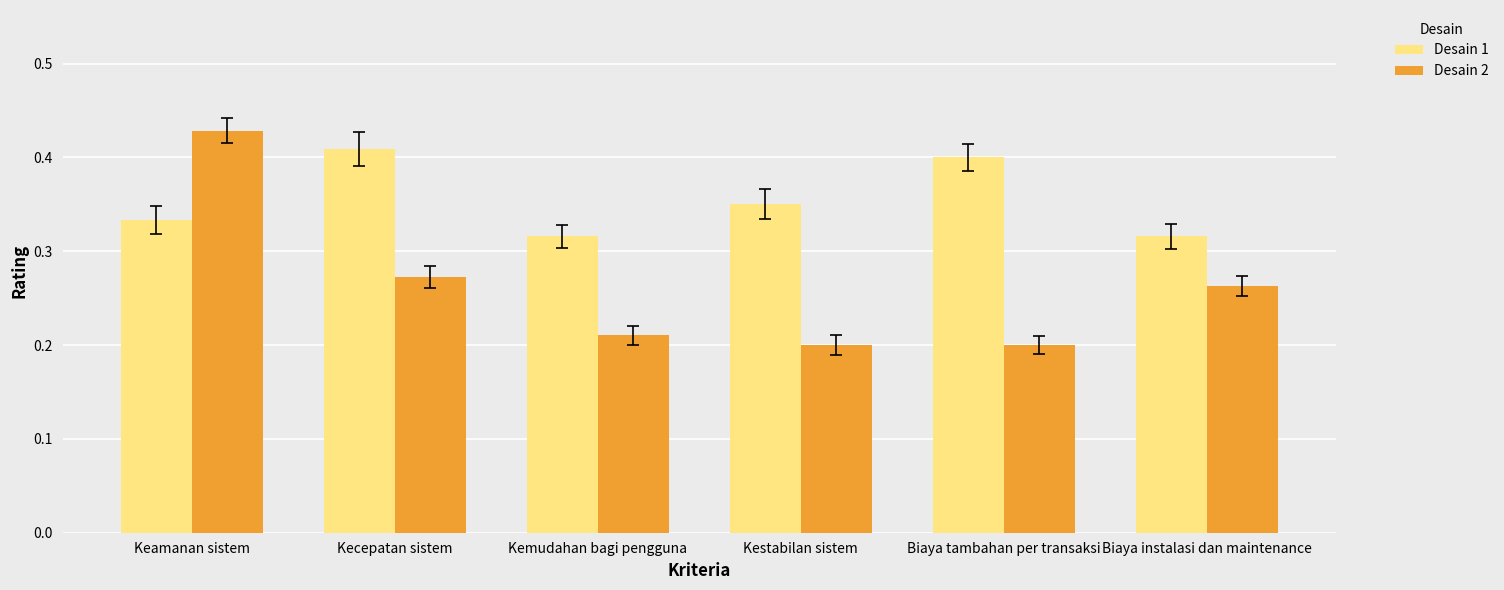

Which series has the largest total across all categories?

Desain 1